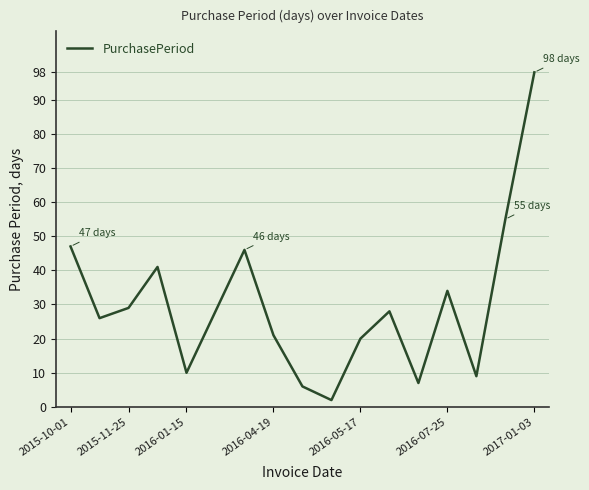

What is the greatest value displayed?

98